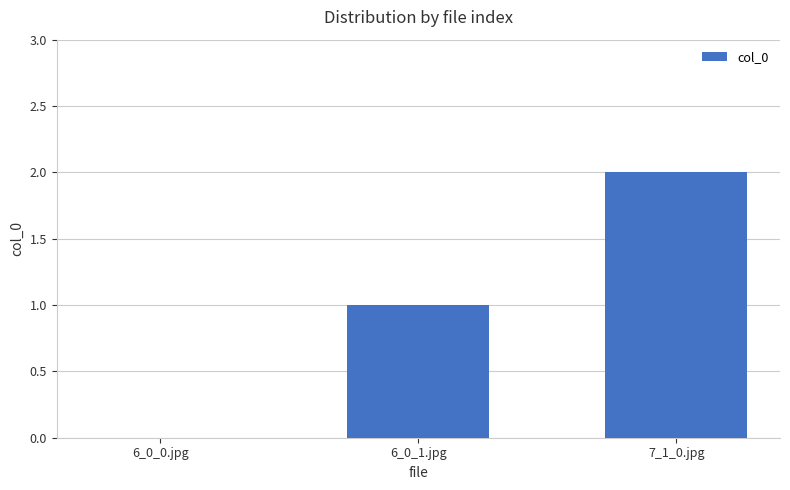

What is the sum of the values at 6_0_1.jpg and 7_1_0.jpg?

3